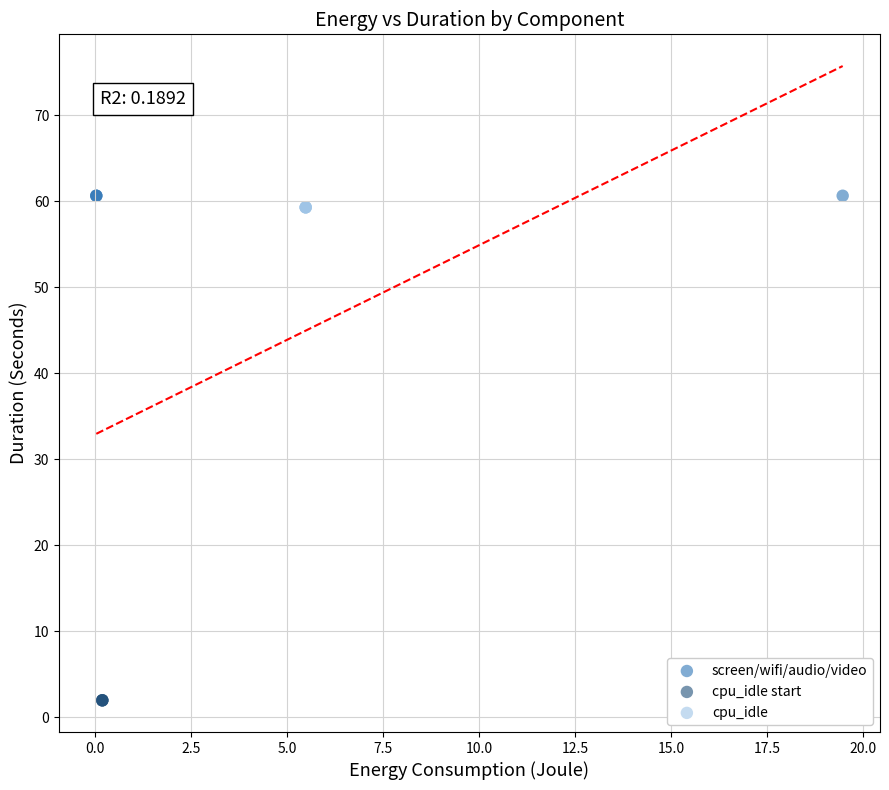

Which series contains the lowest Y value?

cpu_idle start